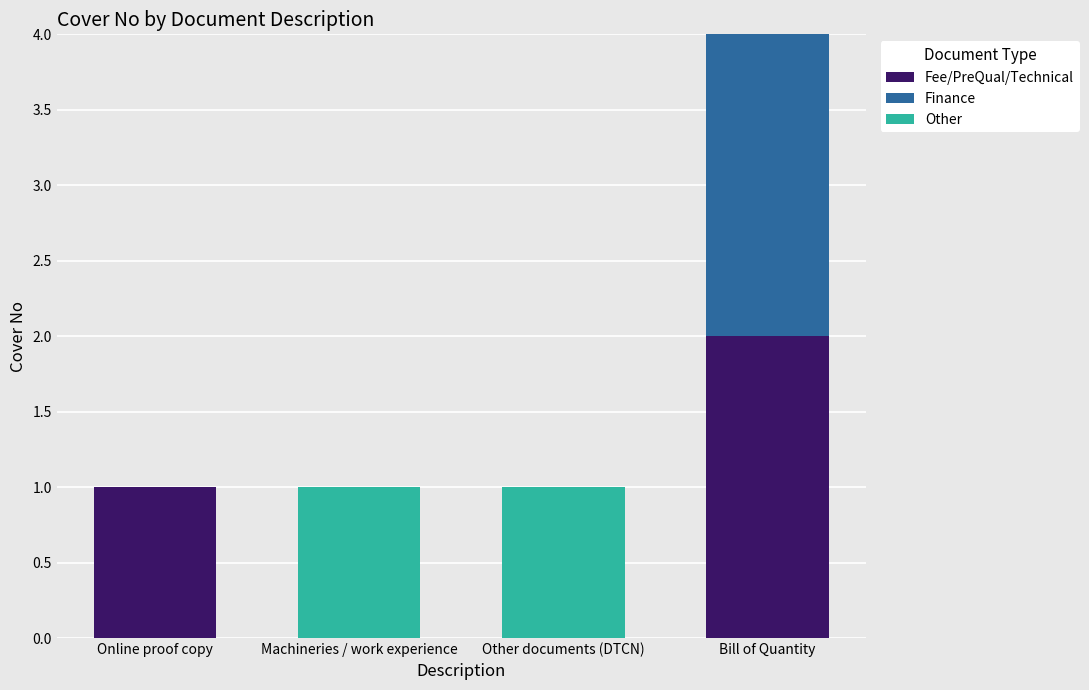

Reading left to right, list the values for the Fee/PreQual/Technical series.

Online proof copy=1	Machineries / work experience=0	Other documents (DTCN)=0	Bill of Quantity=2